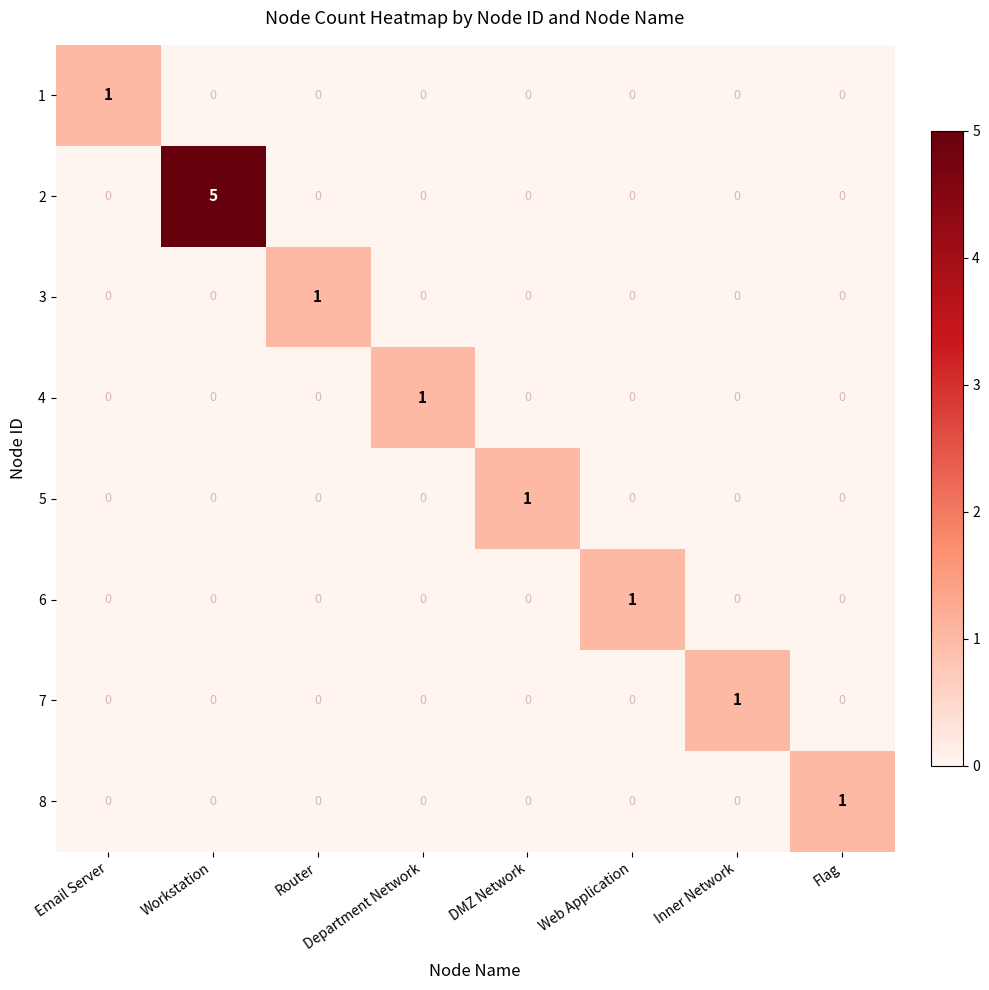

Count the 7 values in the range 0 to 1.

8